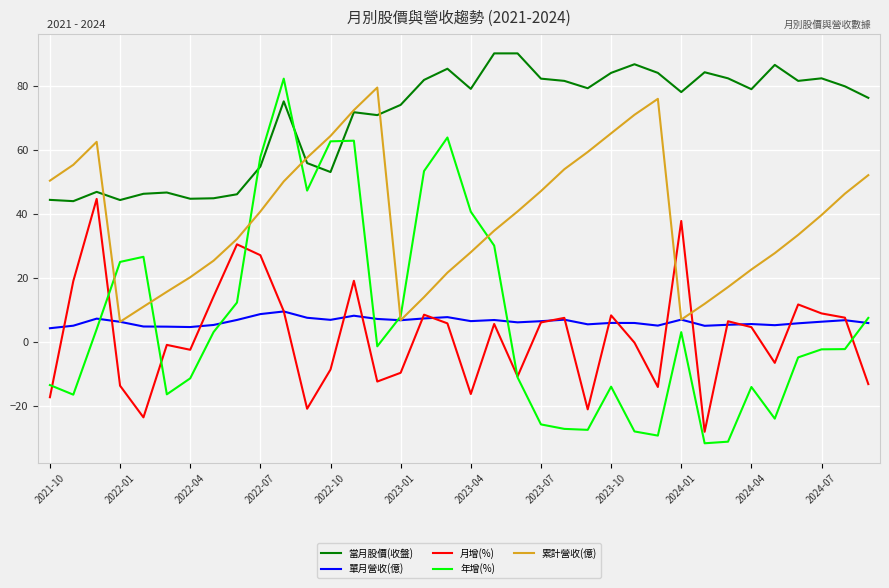

True or false: 單月營收(億) and 當月股價(收盤) intersect in this chart.

False